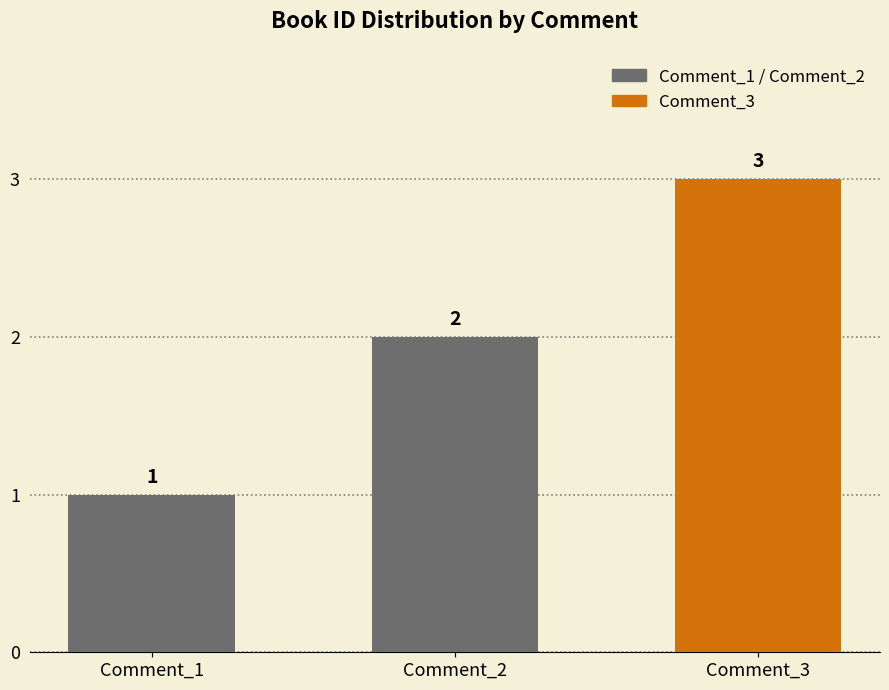

Between Comment_1 and Comment_3, which is larger?

Comment_3